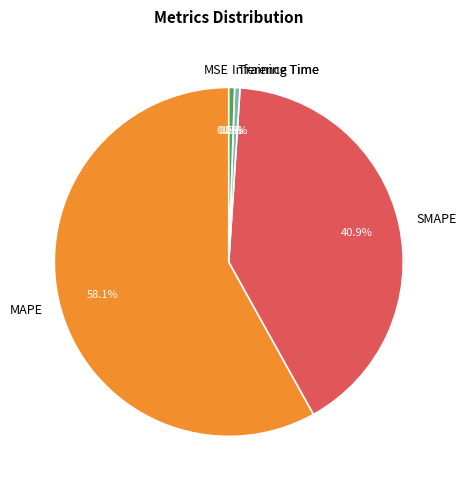

Is the sum of SMAPE and Inference Time greater than half?

No